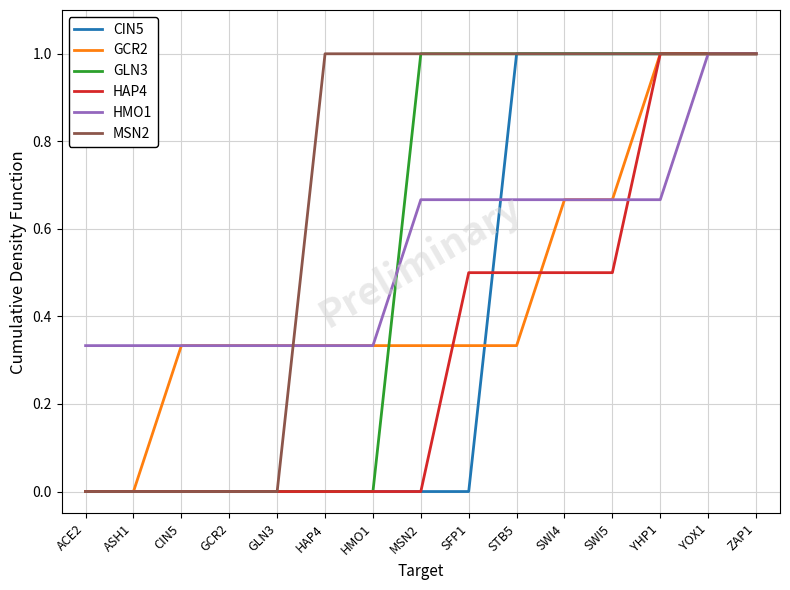

The value of GCR2 at GCR2 is 0.2. True or false?

False